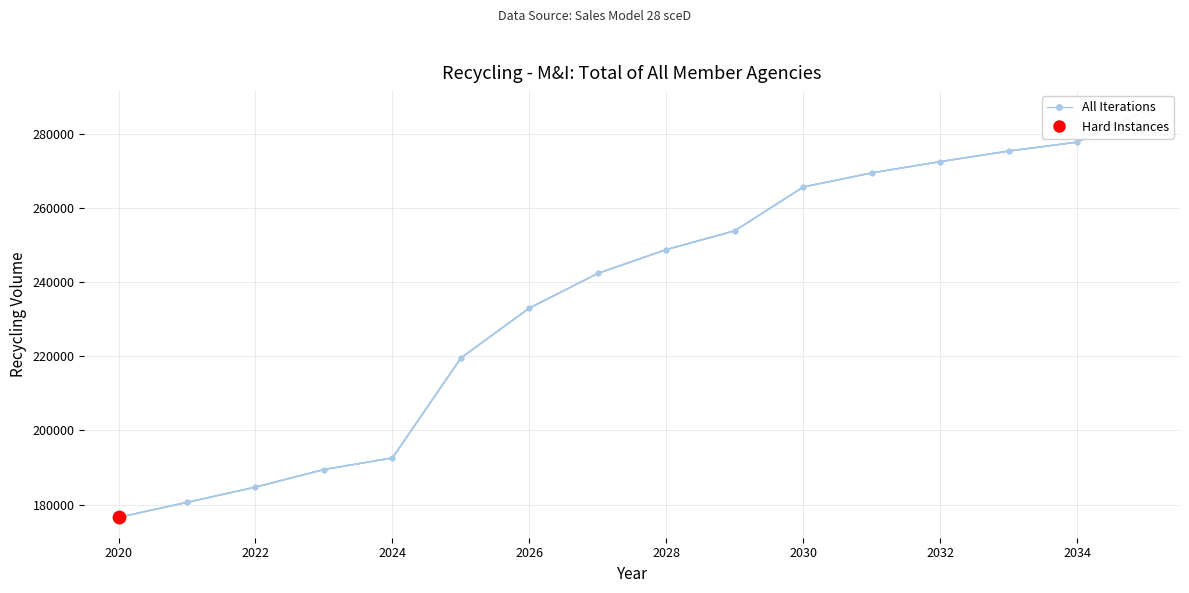

Which series has the widest spread of Y values?

Trial 1 (Hydrology 1922)